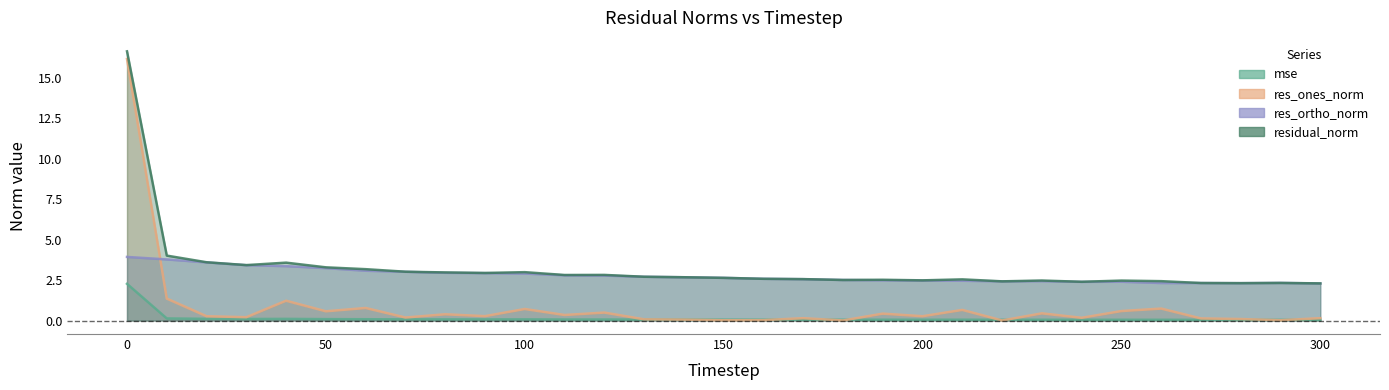

True or false: mse and res_ortho_norm intersect in this chart.

False